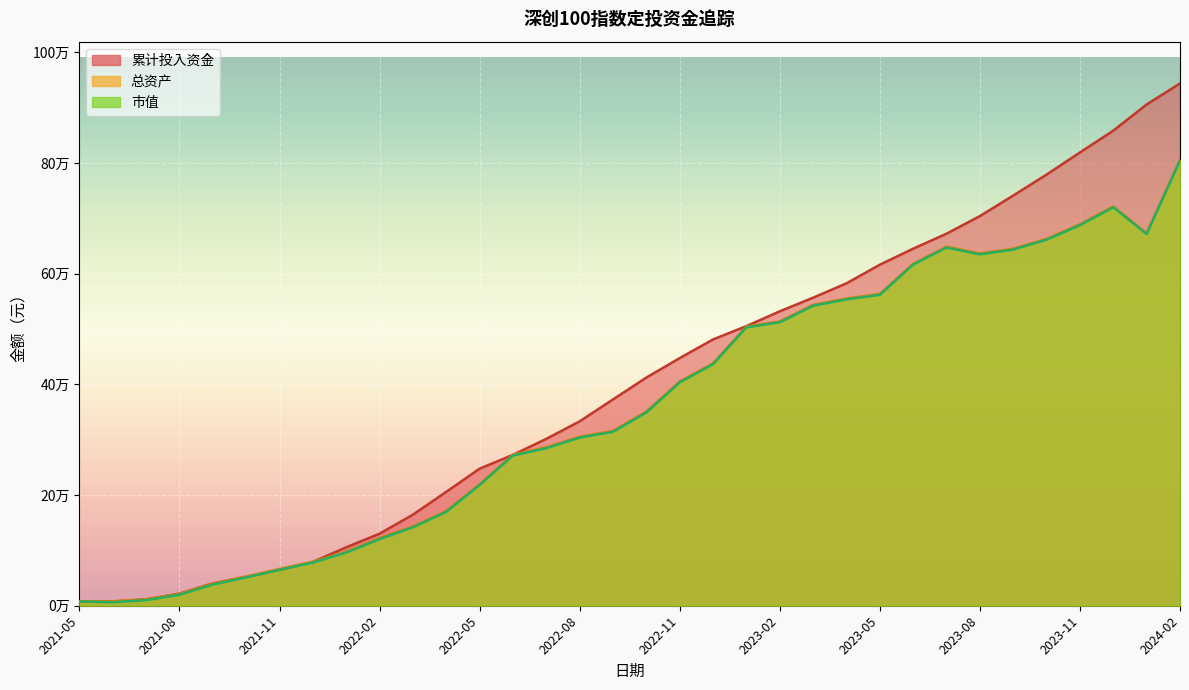

What is the difference between the second highest and minimum values in the 市值 series?

713517.8